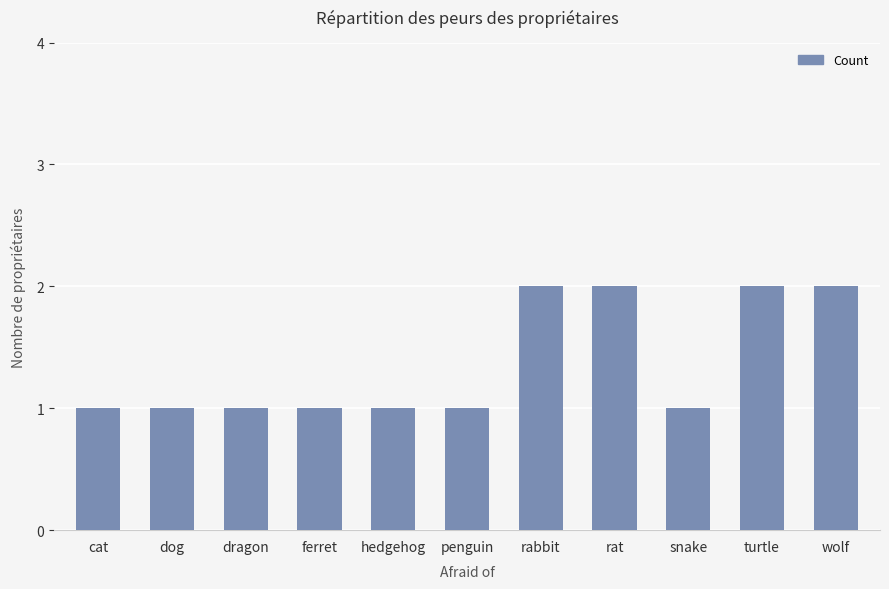

Are the bars horizontal?

No